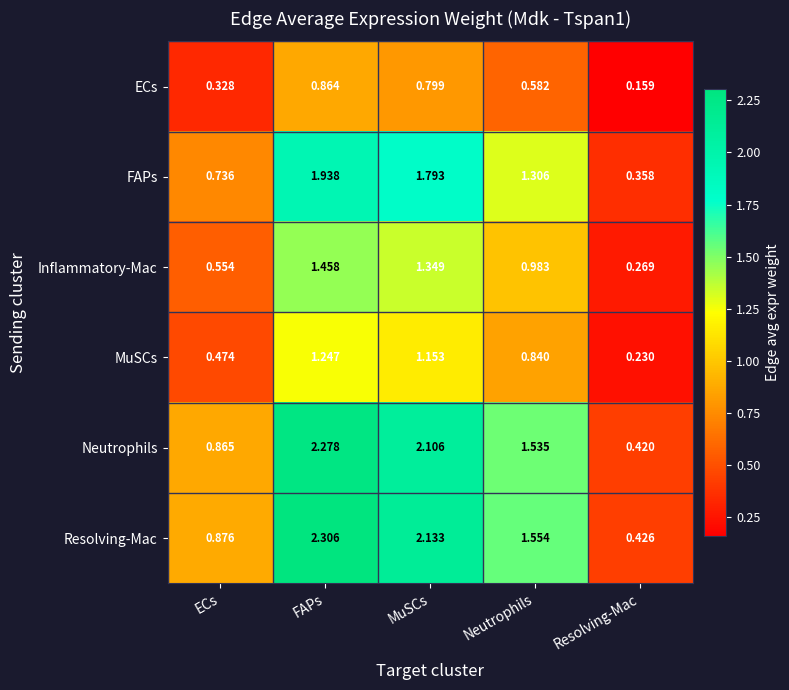

At which label does FAPs first exceed 1?

FAPs